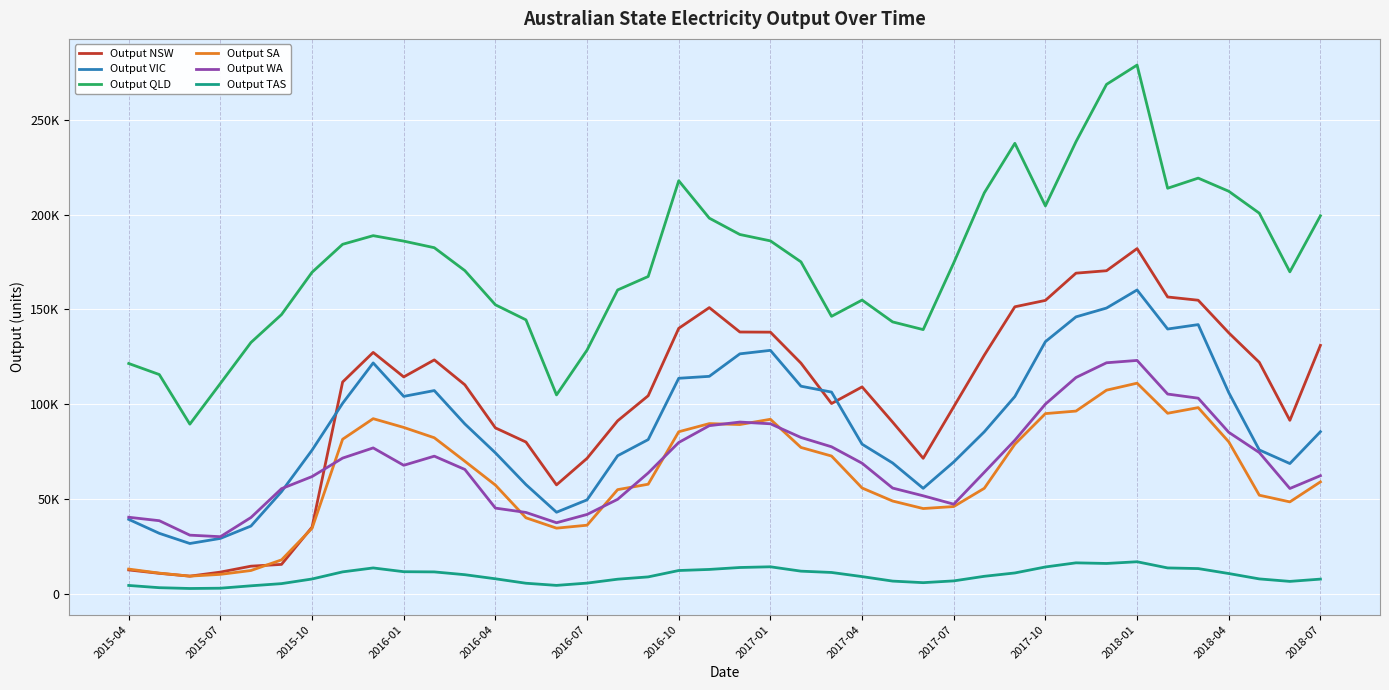

True or false: Output SA and Output TAS intersect in this chart.

False